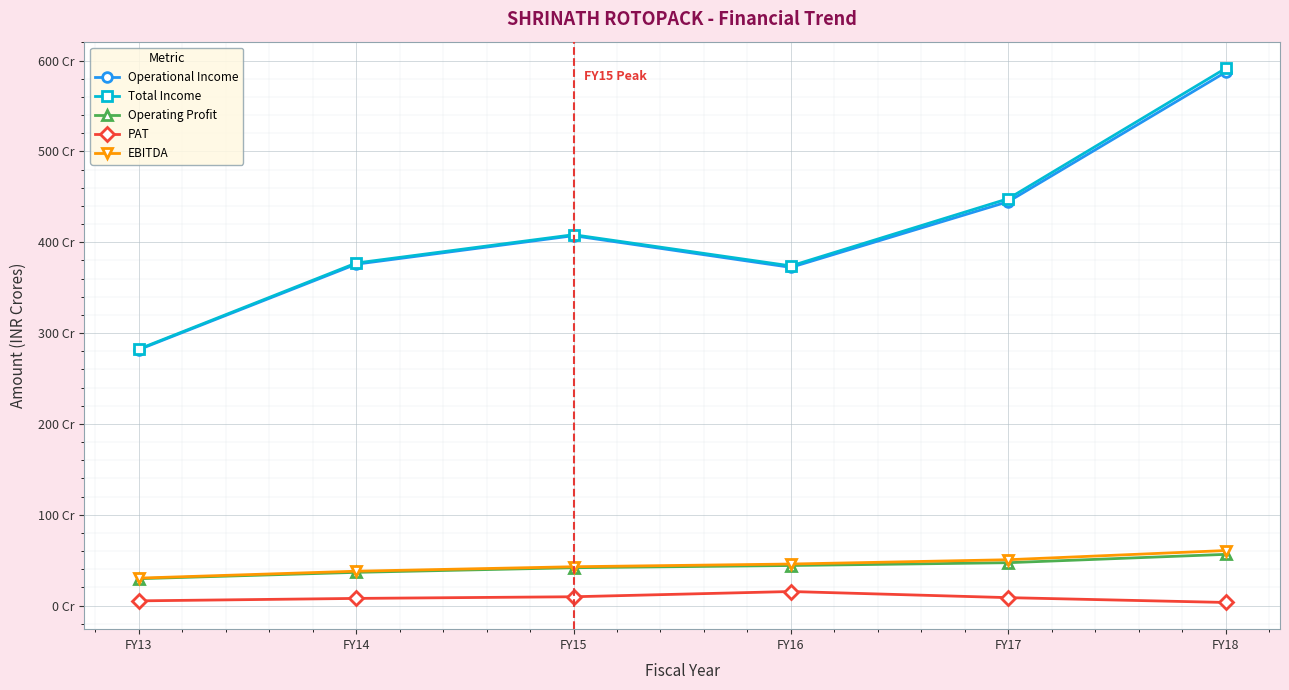

What is the maximum value shown in the chart?

591.3